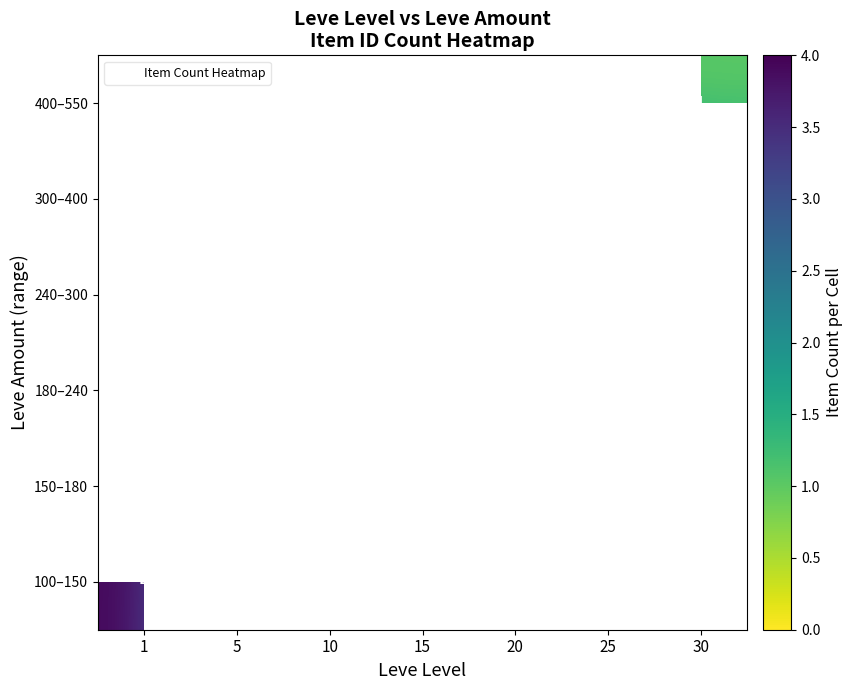

True or false: 180–240 has a value of 0.2 at 20.

False